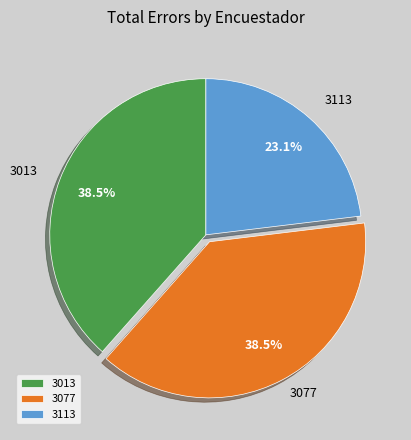

To the nearest percent, what is the average slice percentage?

33%